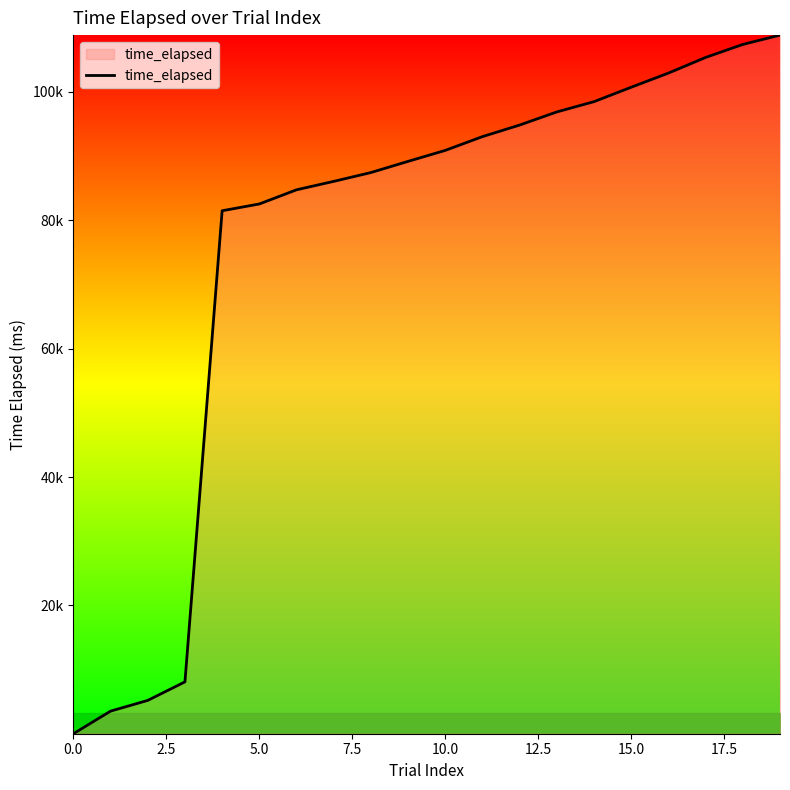

Is this an area chart (filled region under the line)?

Yes